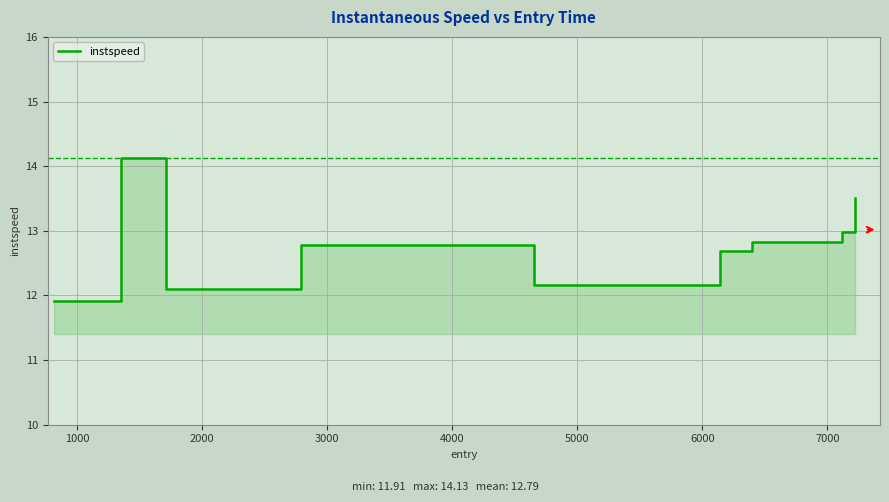

True or false: the data shows 4.3 at 7000.

False